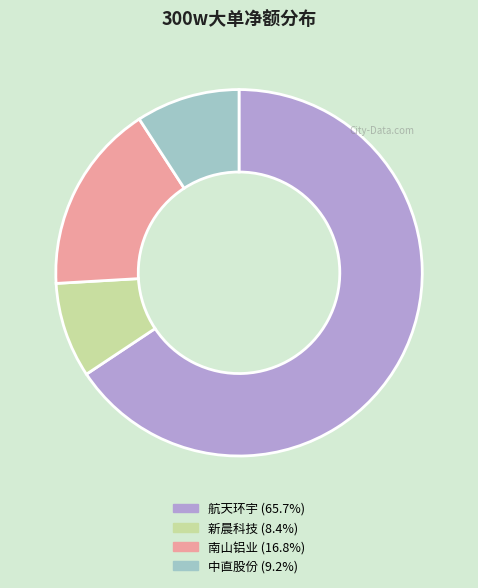

Count the number of slices in the pie.

4